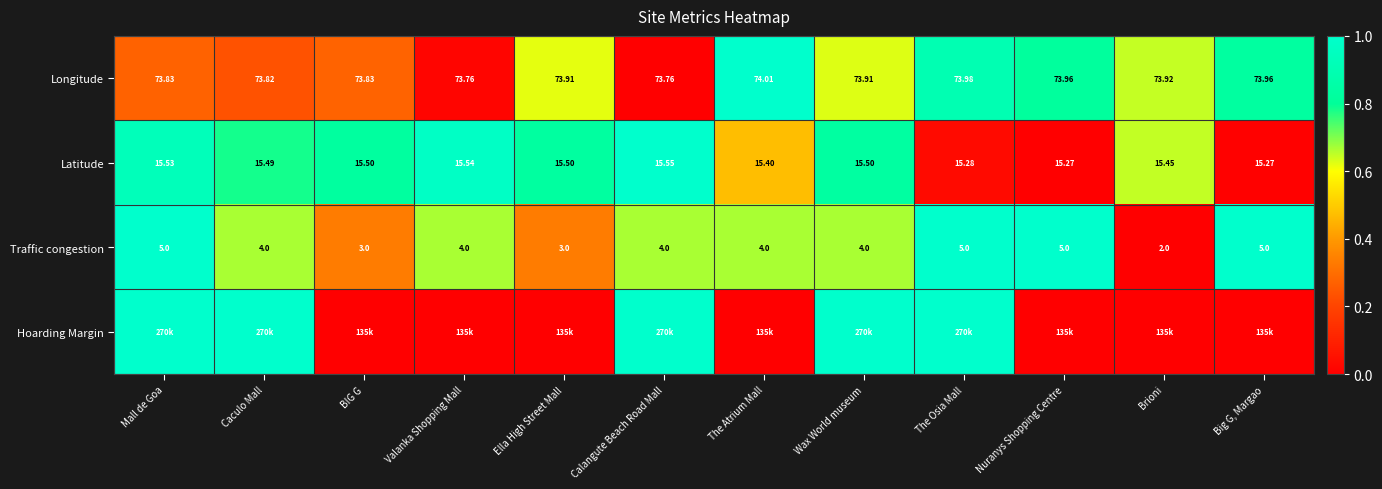

At which label does Traffic congestion first exceed 4?

Mall de Goa